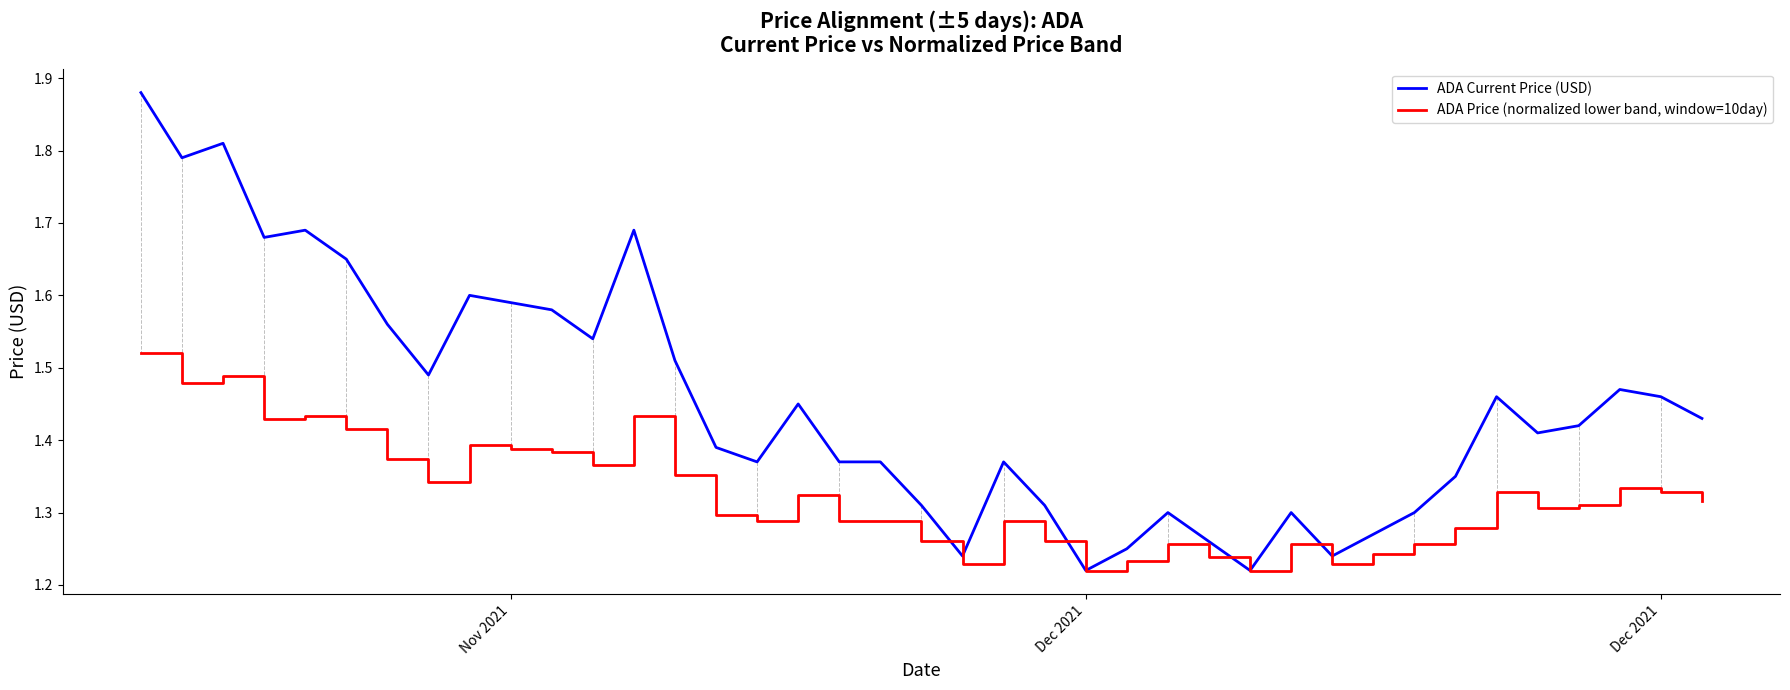

How many lines are shown in the chart?

2